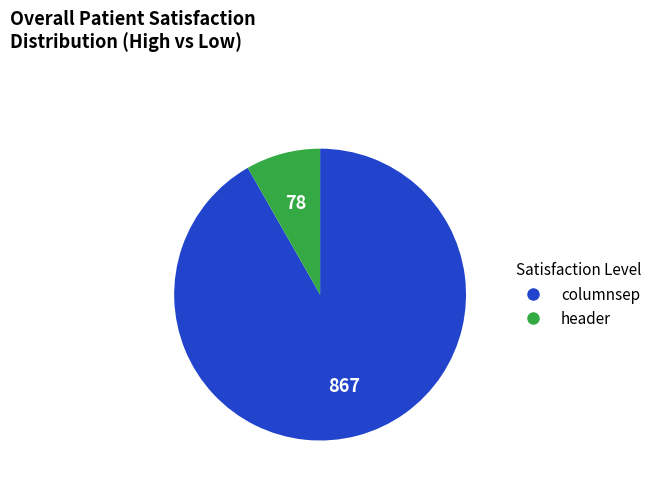

Approximately how many times larger is the value at columnsep compared to header?

11.1